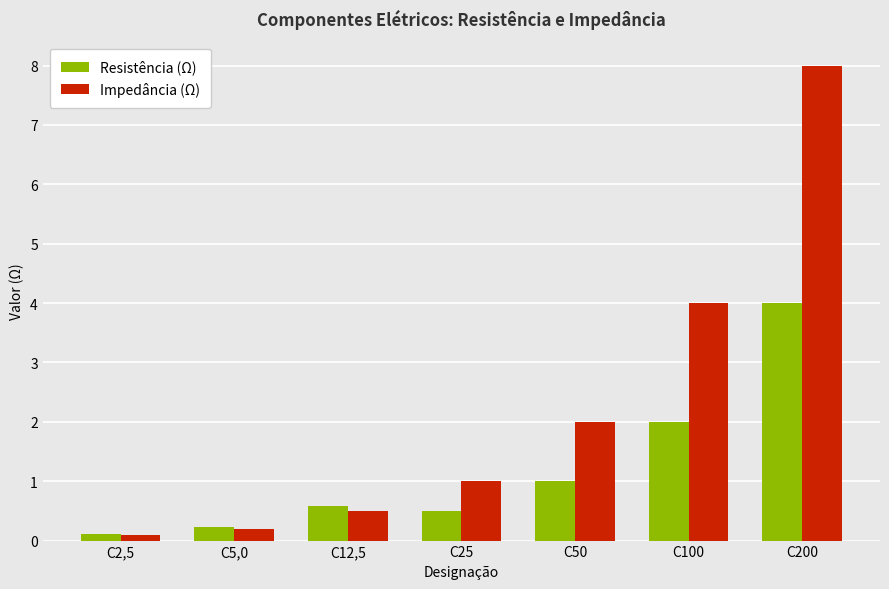

What is the total value across all series at C200?

12.0